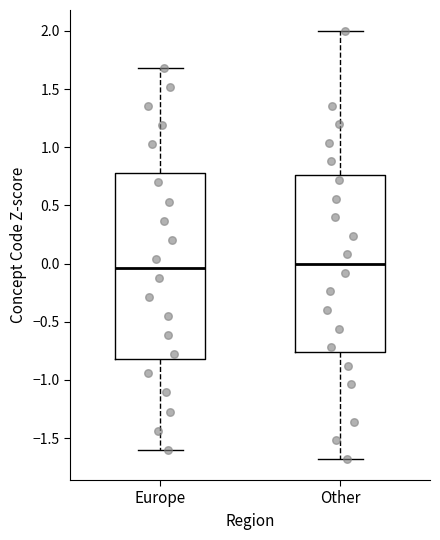

Which box is the tallest, from its lower edge to its upper edge?

Europe